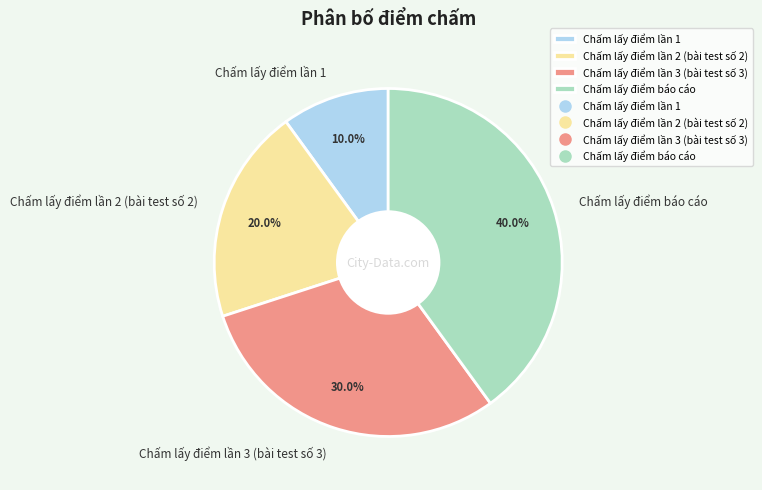

Approximately how many times larger is the value at Chấm lấy điểm lần 3 (bài test số 3) compared to Chấm lấy điểm lần 2 (bài test số 2)?

1.5